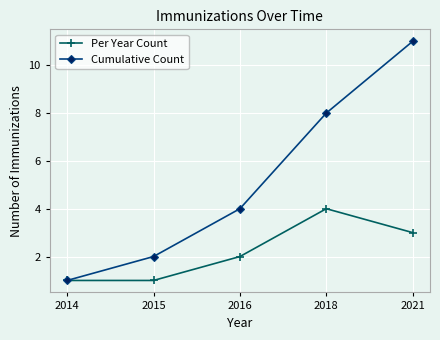

How many data points in Cumulative Count are less than 4?

2